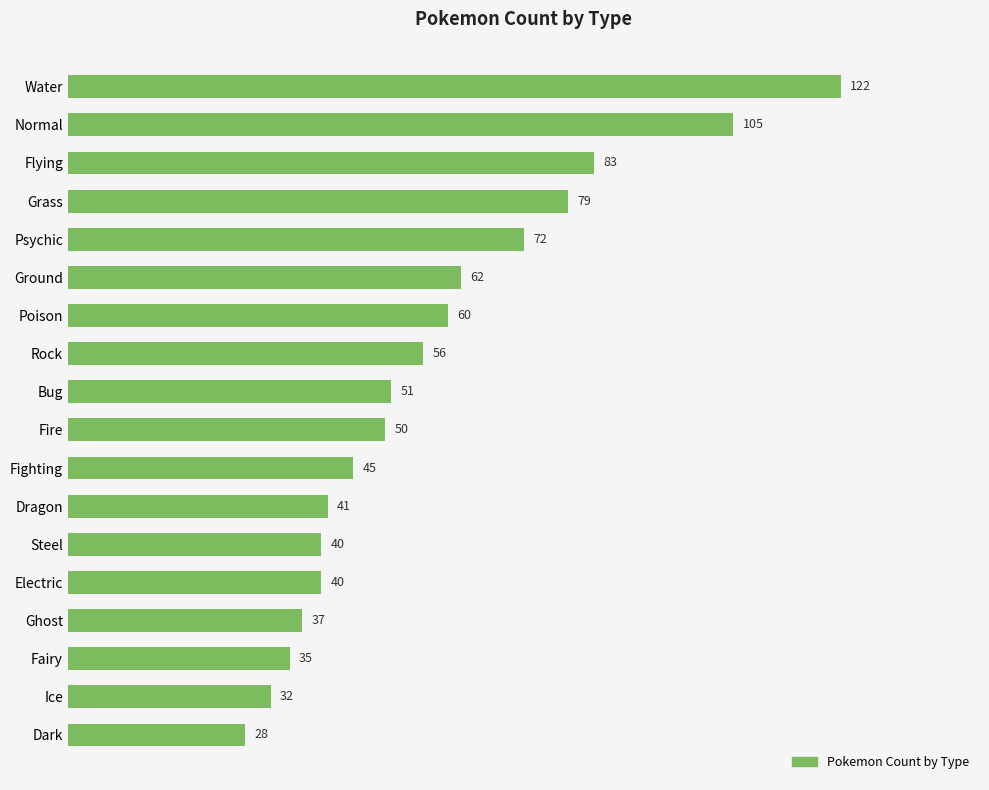

What is the label of the 5th bar from the bottom?

Electric